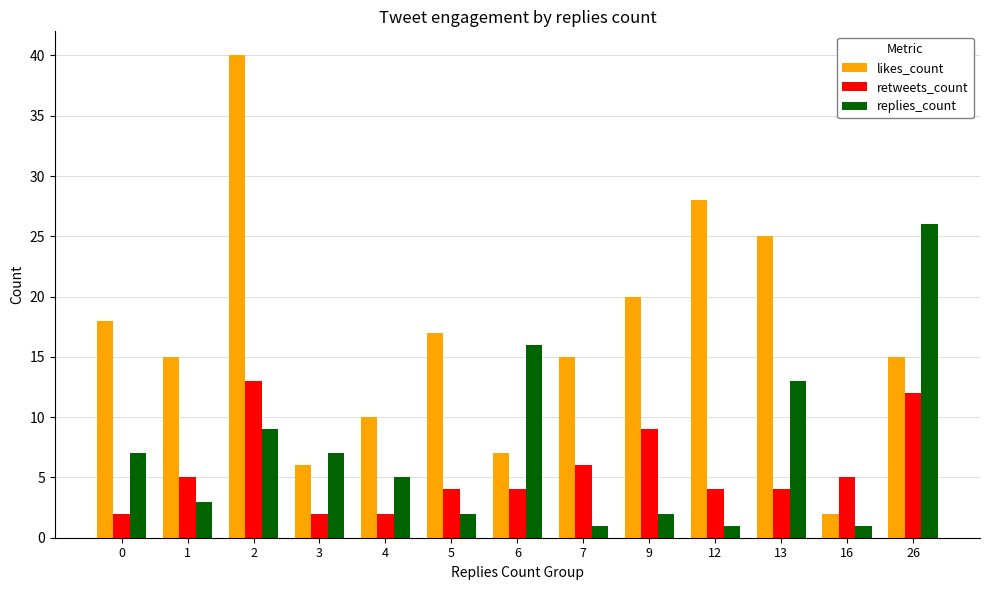

Which series changed the most between 13 and 26?

replies_count